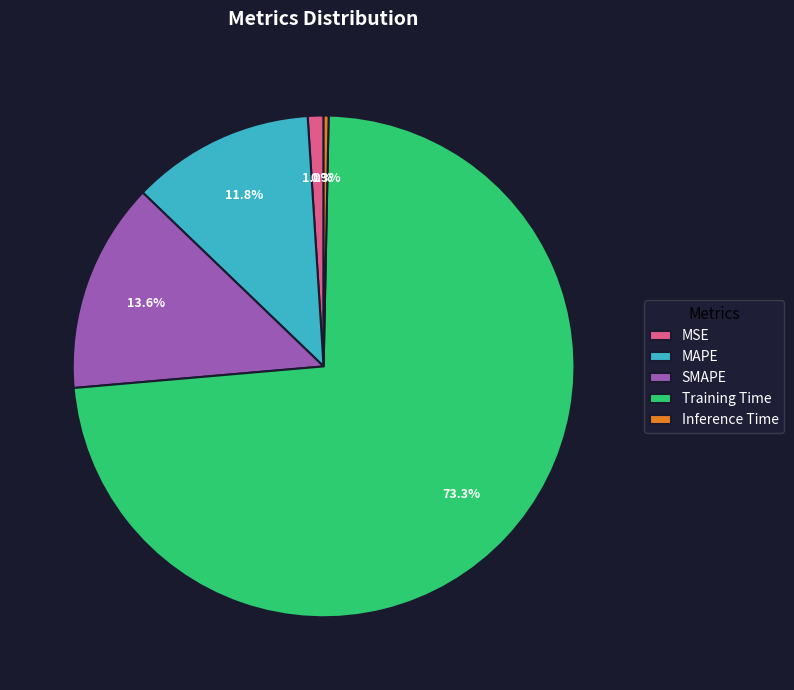

Which category has the smallest portion of the pie?

Inference Time